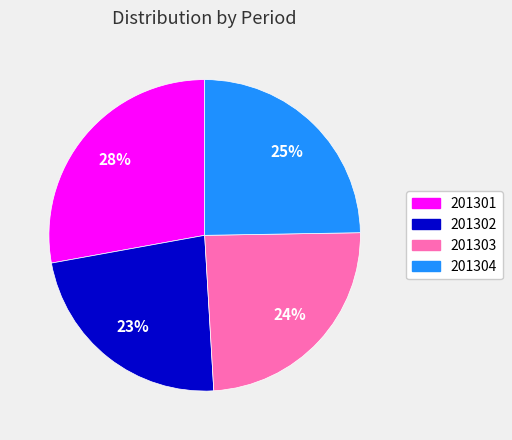

Do 201303 and 201301 together represent more than half of the pie?

Yes